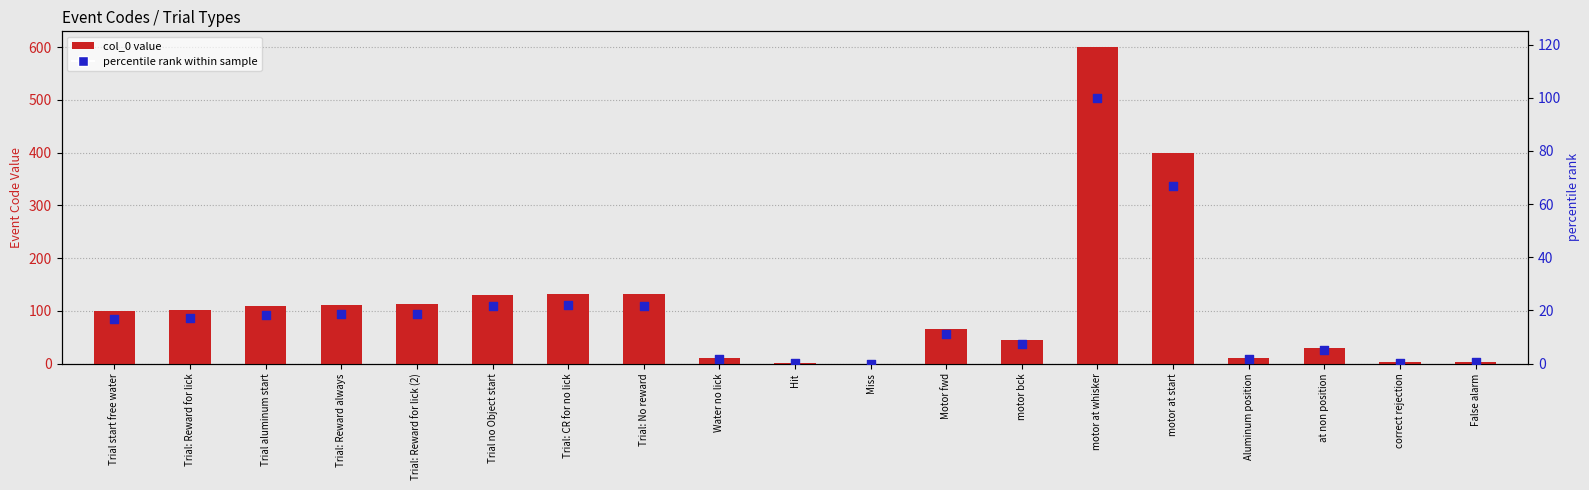

At how many categories does at least one series exceed 497?

1